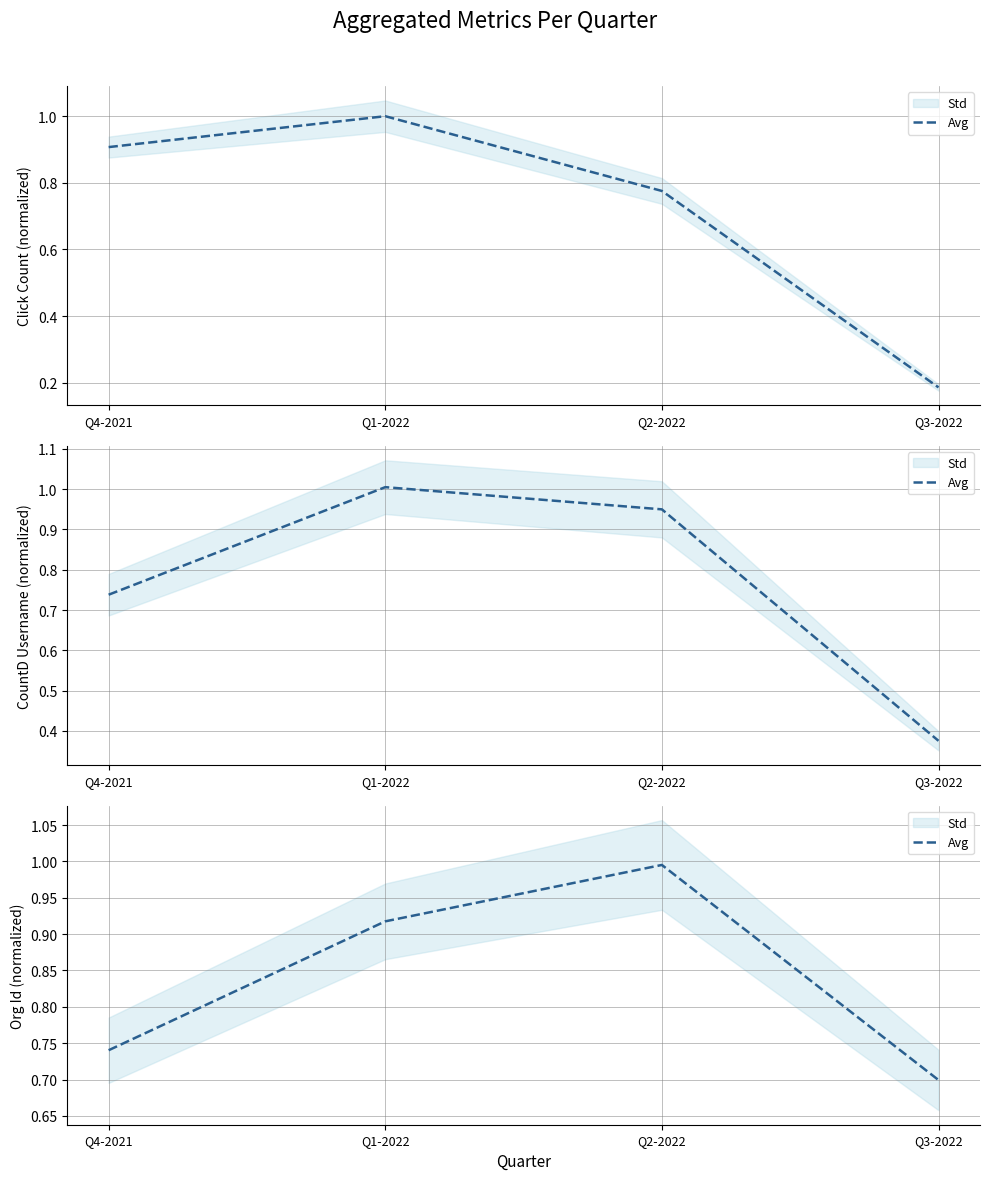

What is the value of the 3rd point from the left?

1.0